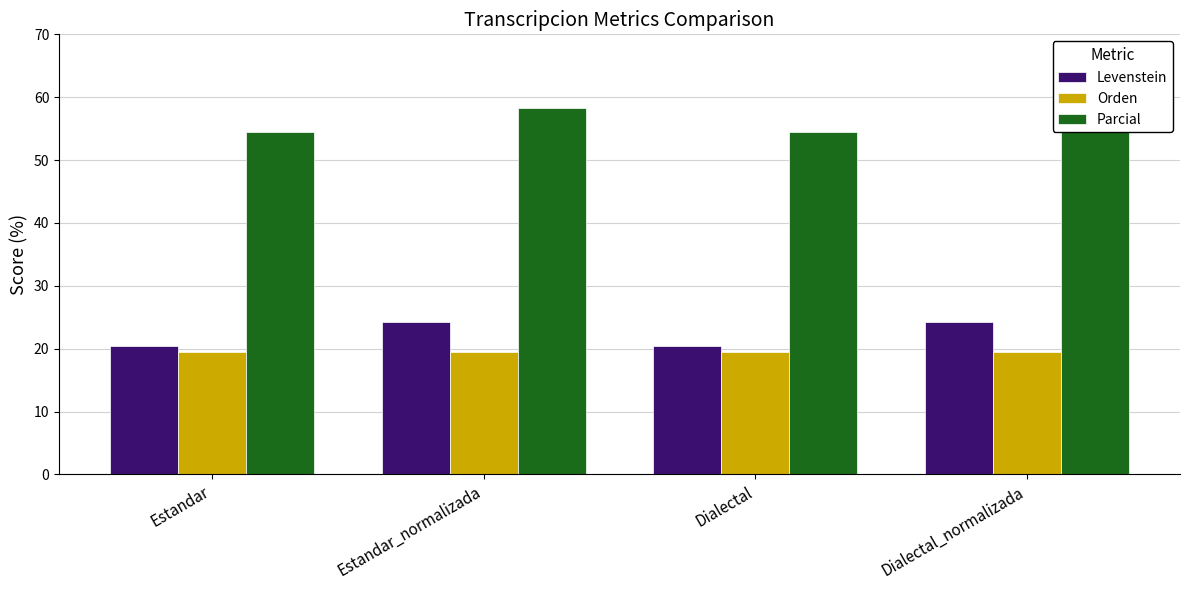

Which series has the widest spread of values?

Parcial